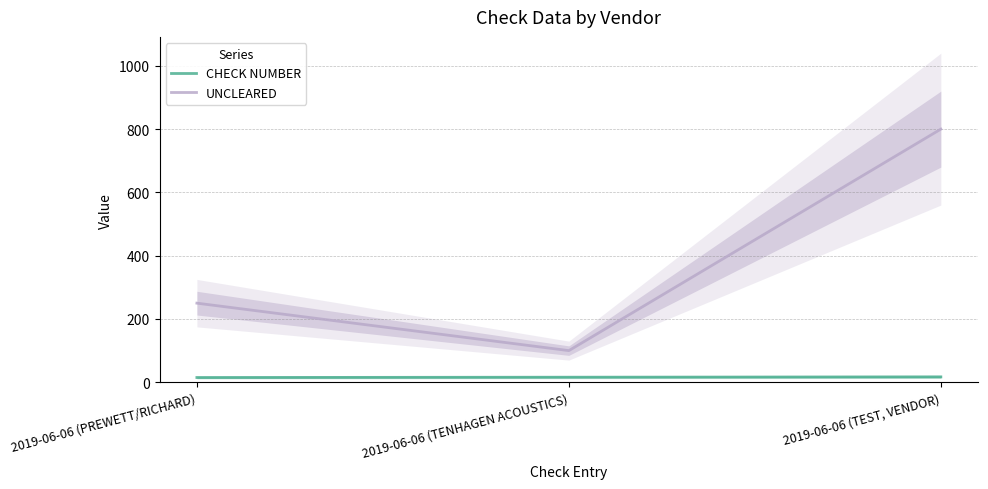

Rank the series at 2019-06-06 (TENHAGEN ACOUSTICS) from lowest to highest value.

CHECK NUMBER, UNCLEARED